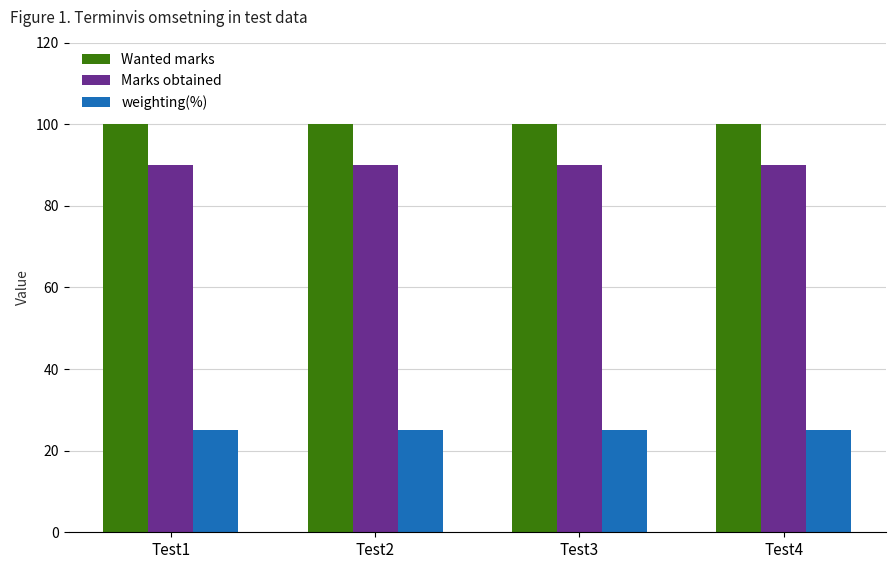

At Test4, list the series in order from largest to smallest.

Wanted marks, Marks obtained, weighting(%)